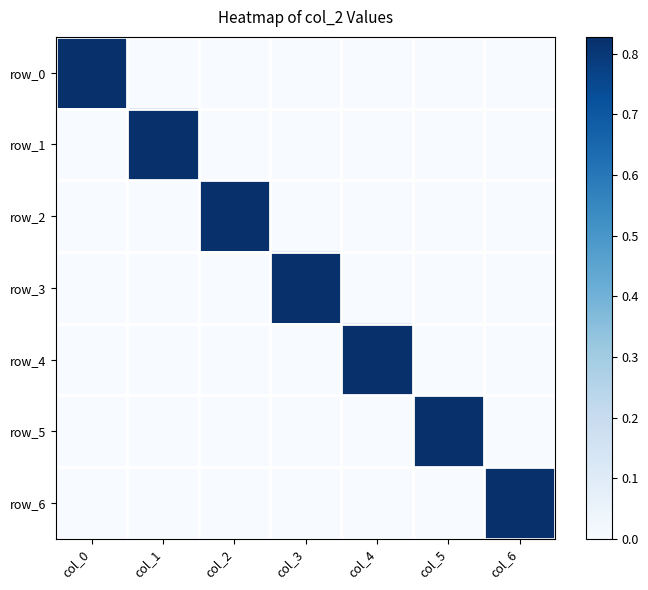

What is the total value across all series at col_0?

0.8